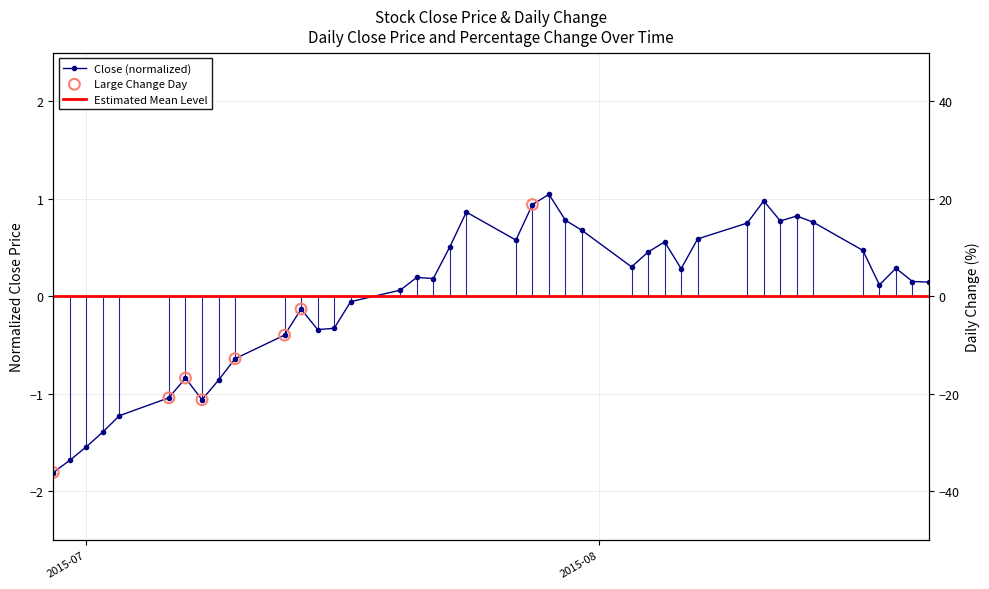

At how many categories does at least one series exceed 17?

1